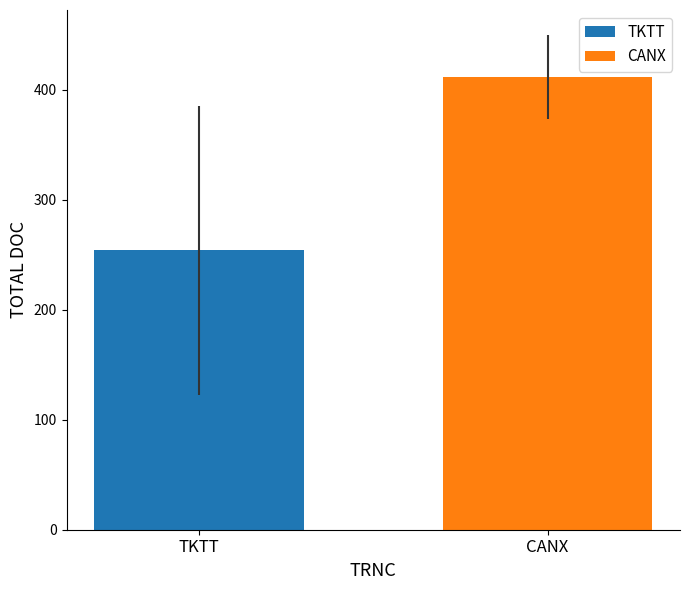

List the series in order of their peak value, lowest first.

TKTT, CANX